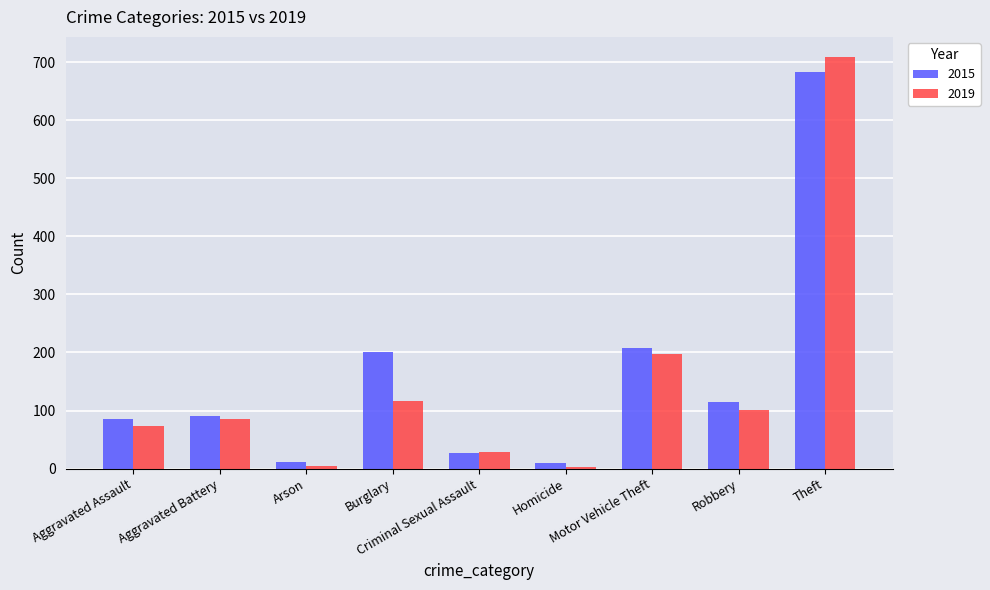

What is the total value across all series at Aggravated Battery?

175